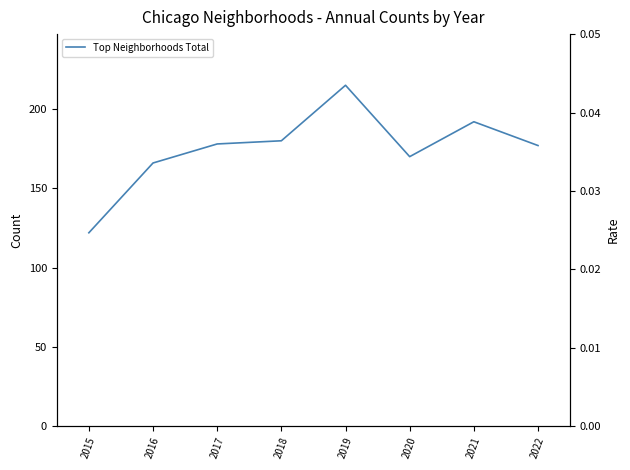

What is the ratio of the value at 2015 to the value at 2020?

0.7